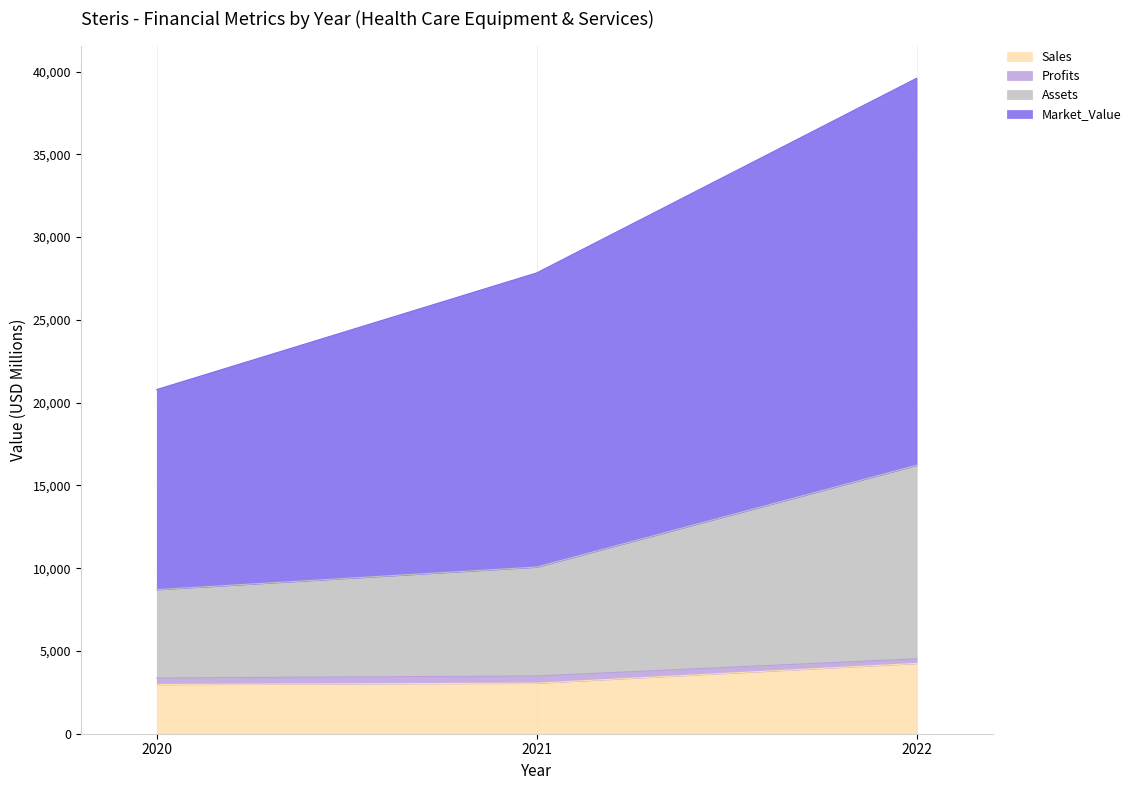

Is it true that Sales equals 5215.8 at 2021?

False